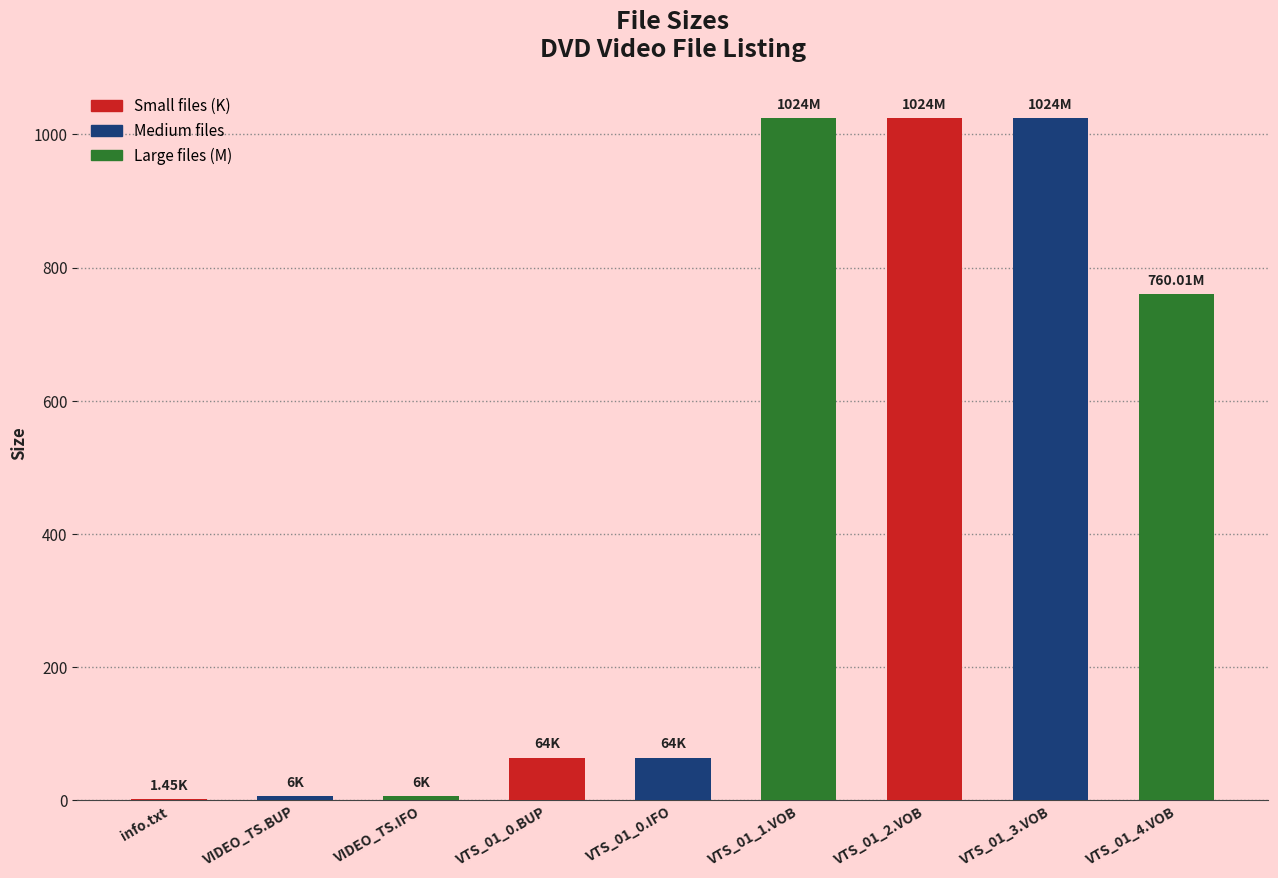

What is the sum of the values at VTS_01_0.IFO and VTS_01_4.VOB?

824.0